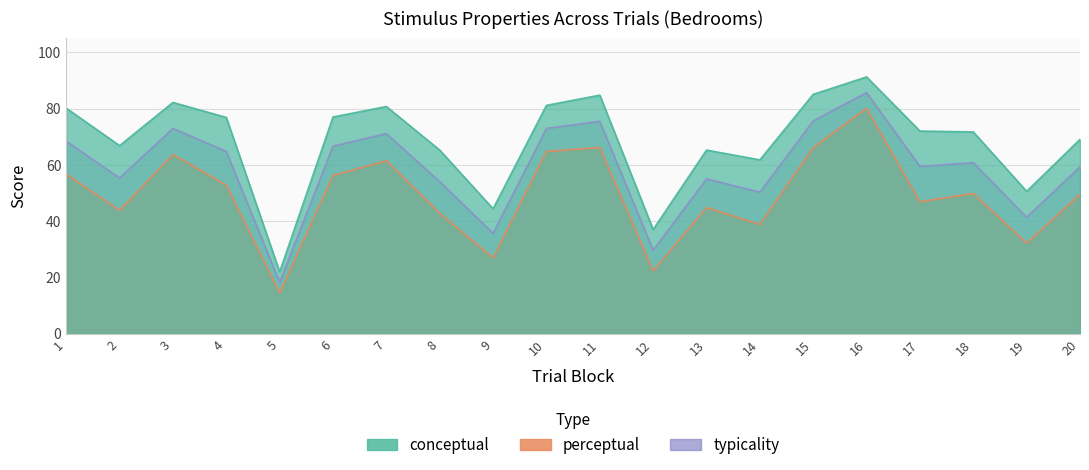

List the labels in order of conceptual value, largest first.

16, 15, 11, 3, 10, 7, 1, 6, 4, 17, 18, 20, 2, 13, 8, 14, 19, 9, 12, 5